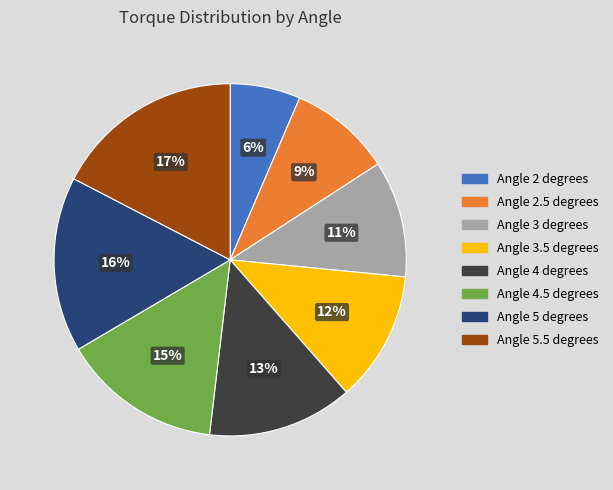

True or false: Angle 5 degrees accounts for 2% of the total.

False